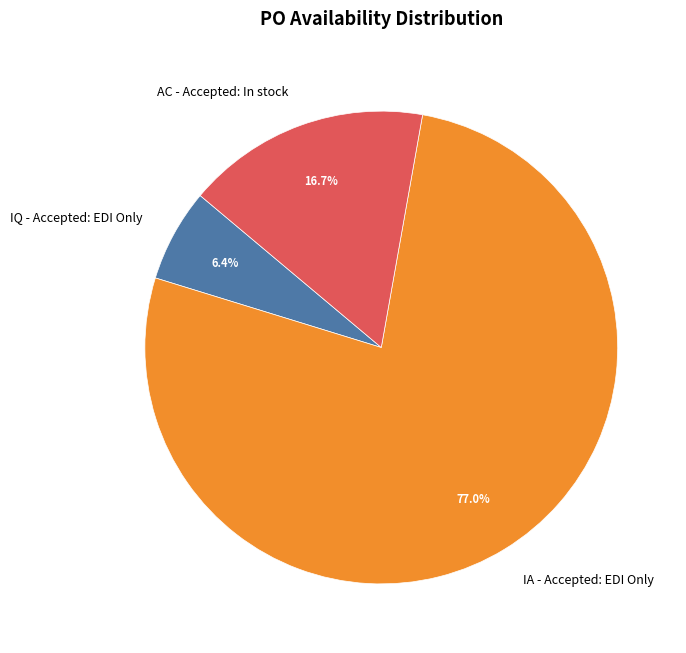

To the nearest percent, what portion does IA - Accepted: EDI Only represent?

77%